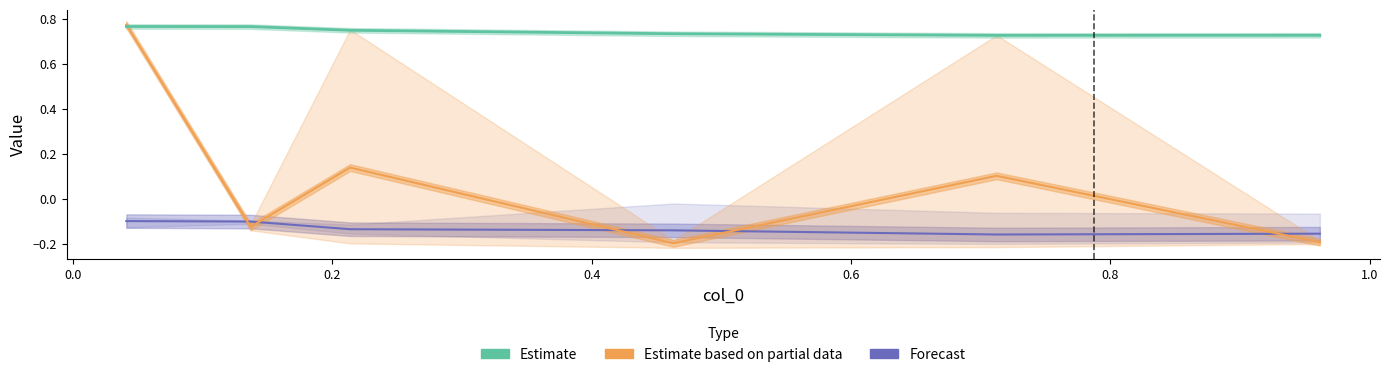

True or false: the data shows 0.7 at 0.8.

True